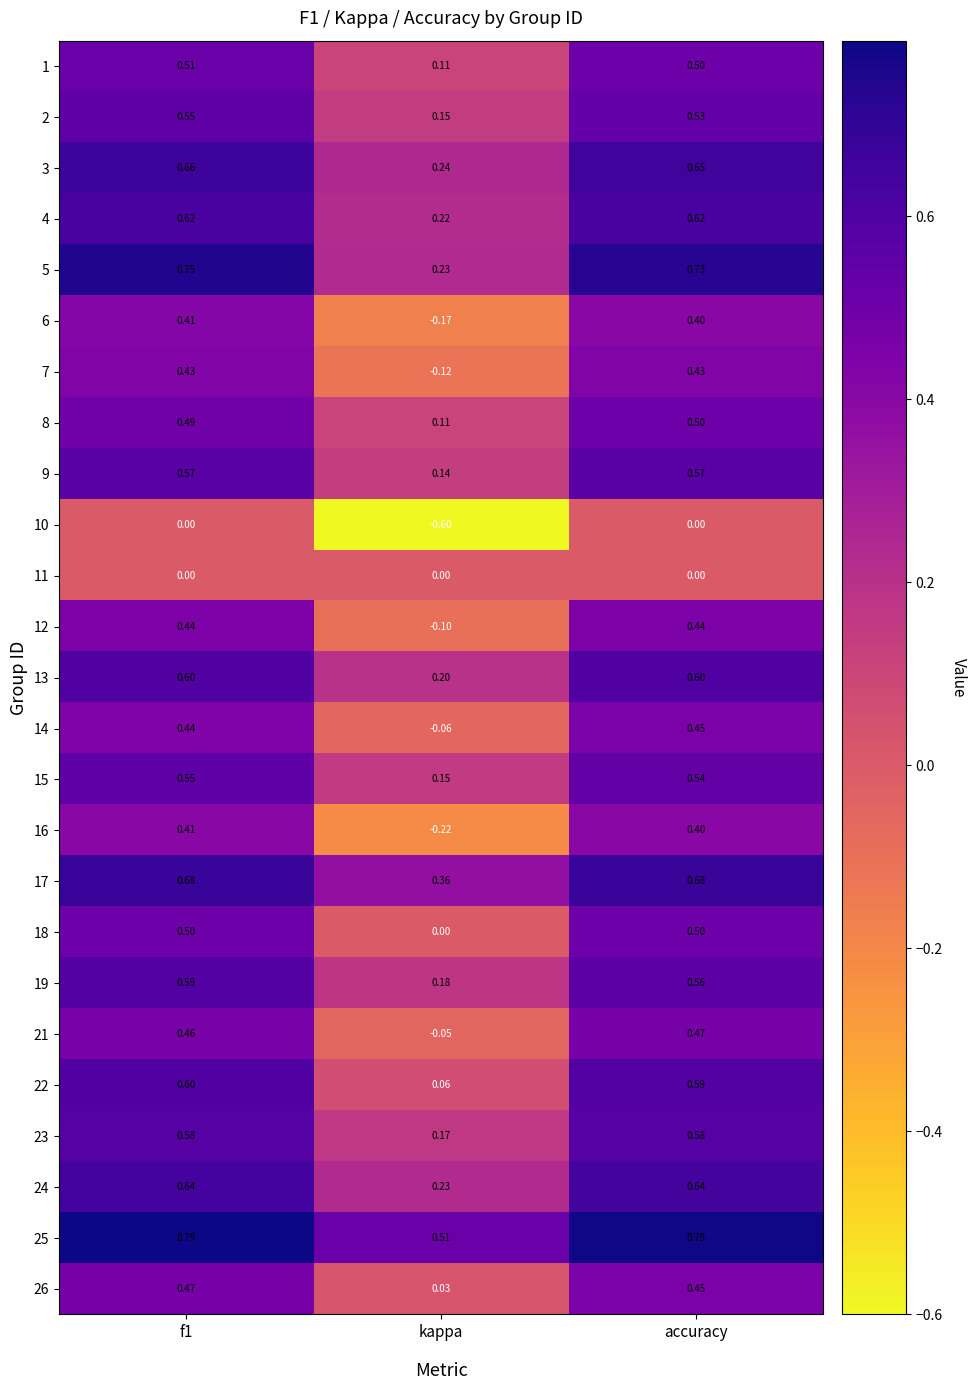

At which label is 7 closest to 0?

kappa